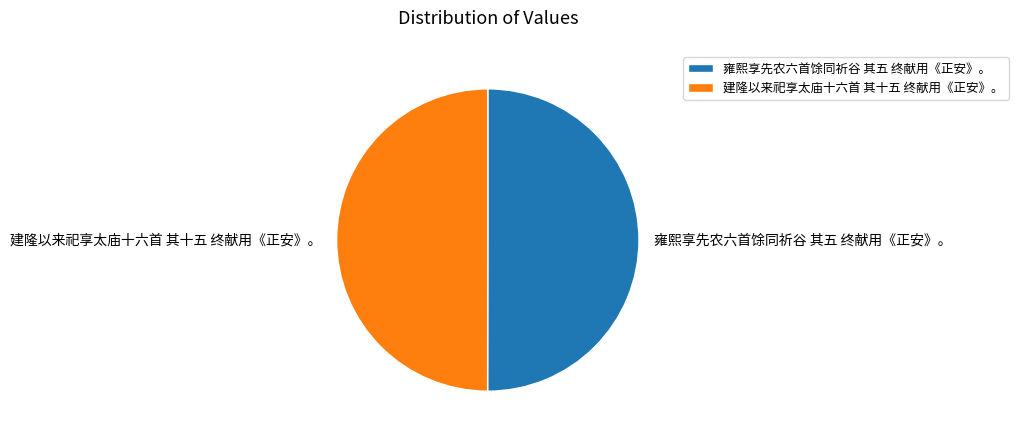

The 雍熙享先农六首馀同祈谷 其五 终献用《正安》。 slice represents 50% of the pie. True or false?

True